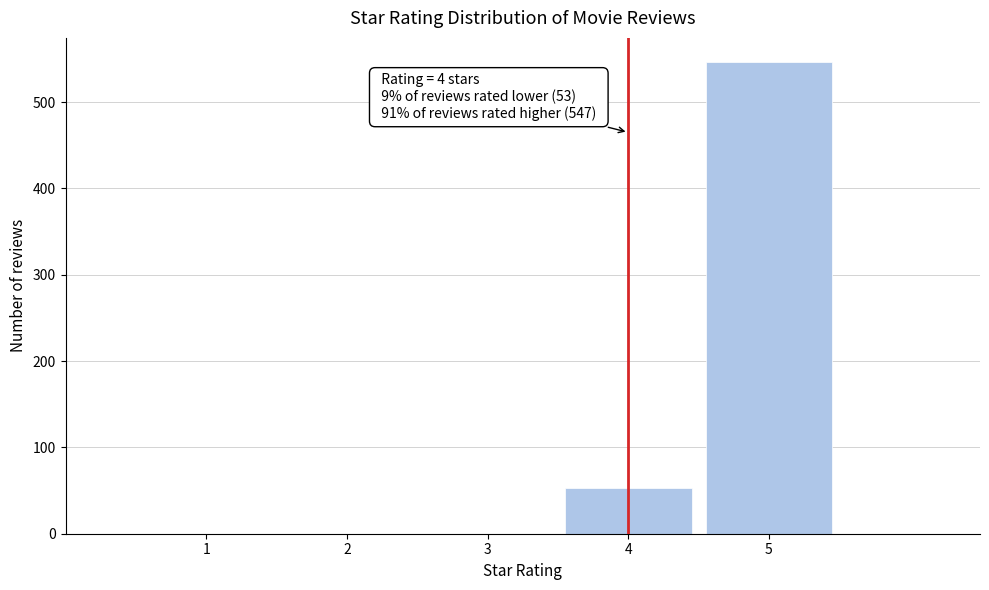

Reading left to right, transcribe all the data shown in this chart.

1=0	2=0	3=0	4=53	5=547